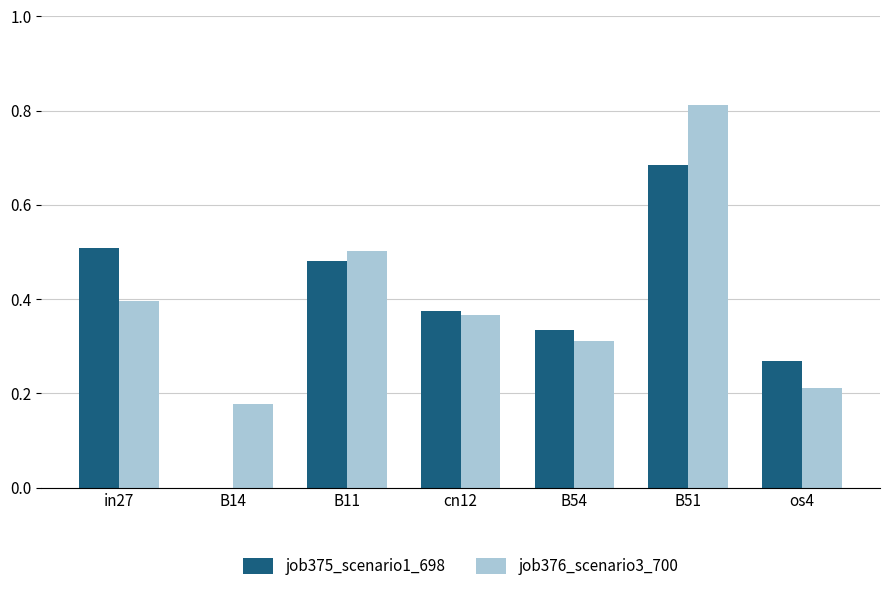

What is the sum of the job375_scenario1_698 values at B51 and in27?

1.2